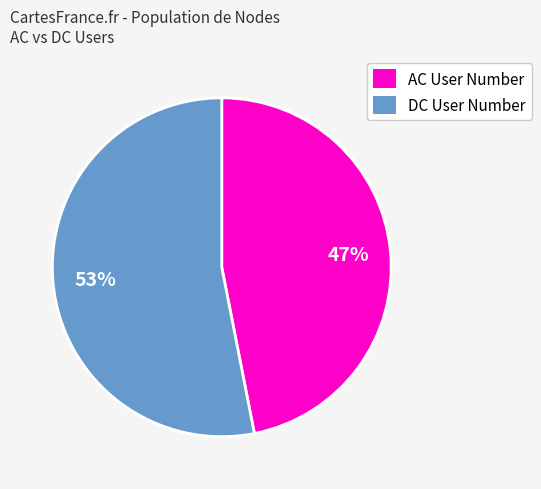

Rank the categories by value from highest to lowest.

DC User Number, AC User Number